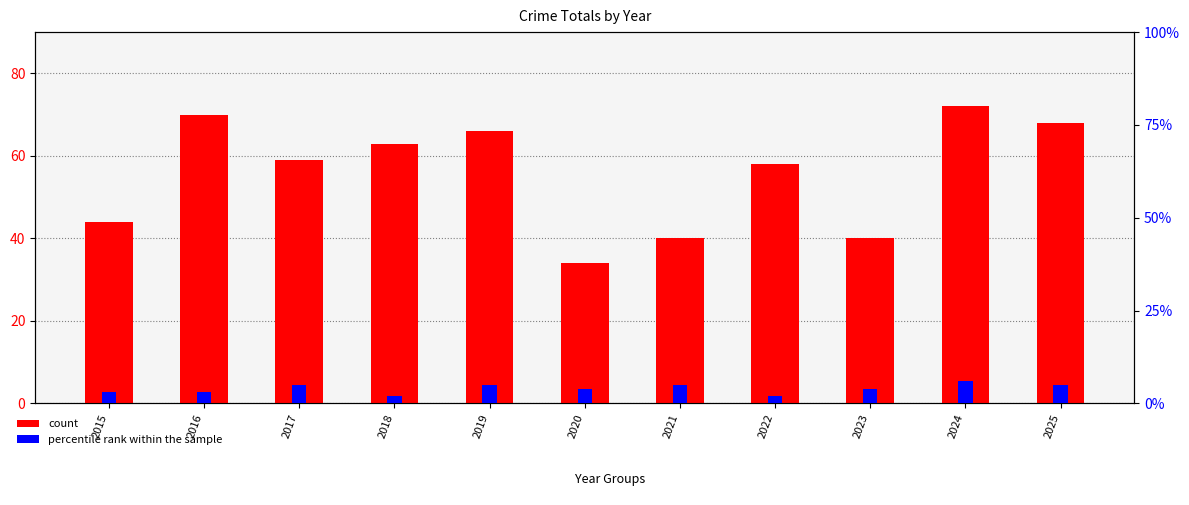

Reading right to left, list all the values displayed in this chart.

count: 68	72	40	58	40	34	66	63	59	70	44
percentile rank within the sample: 5	6	4	2	5	4	5	2	5	3	3